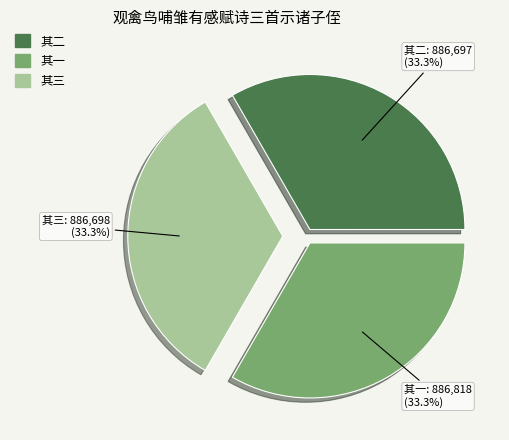

Is there a majority slice in this chart?

No